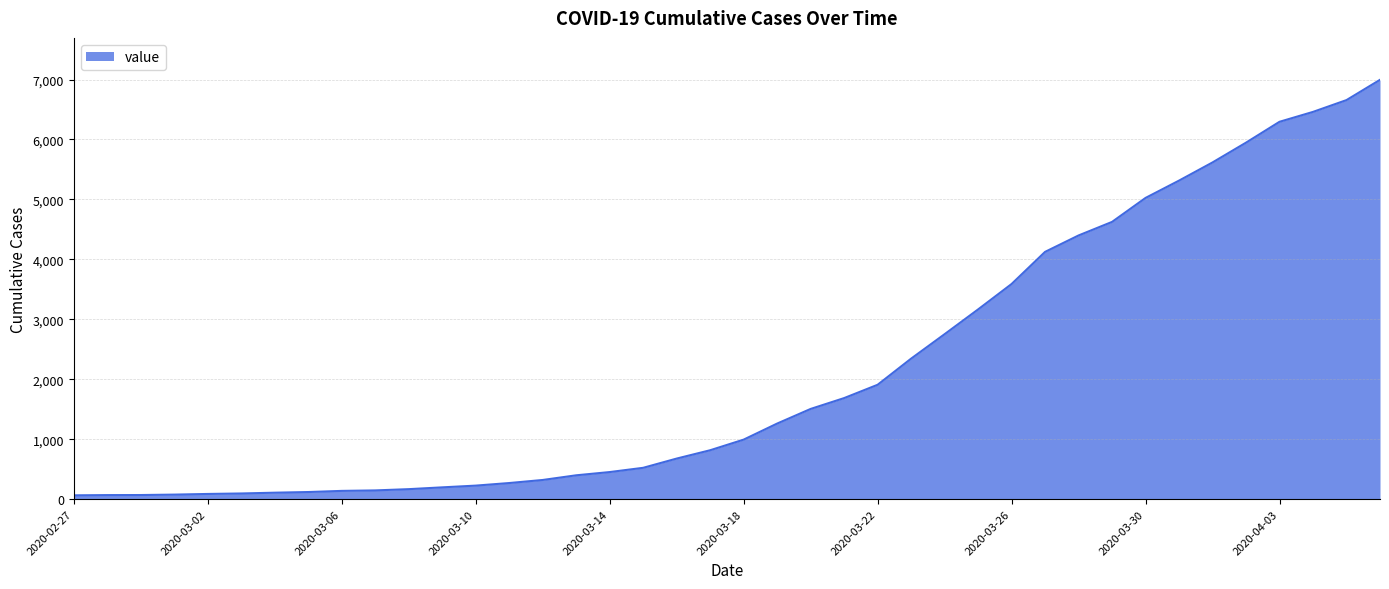

What is the difference between the maximum and minimum values?

6931